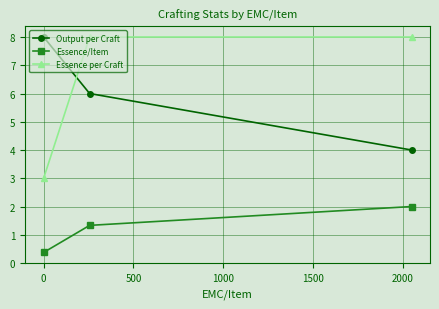

What is the maximum value for Output per Craft?

8.0